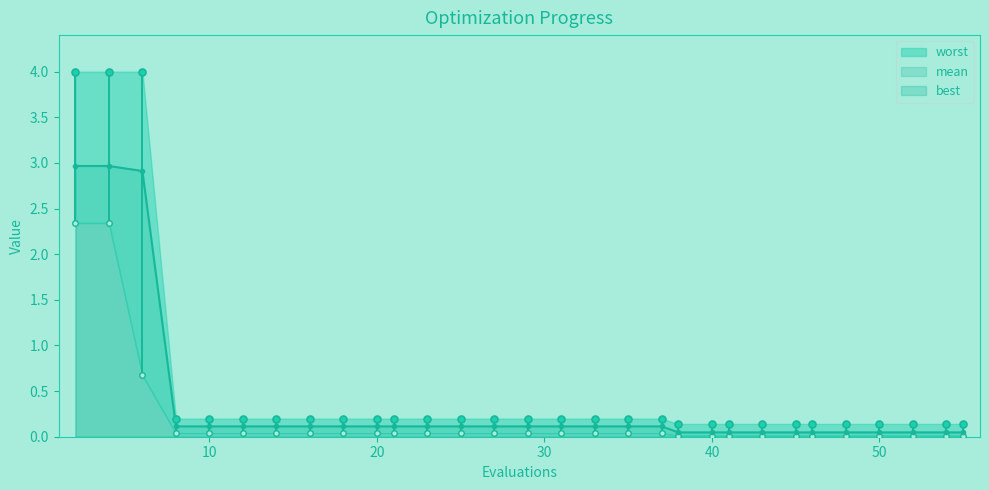

Rank the series at 40 from highest to lowest value.

worst, mean, best